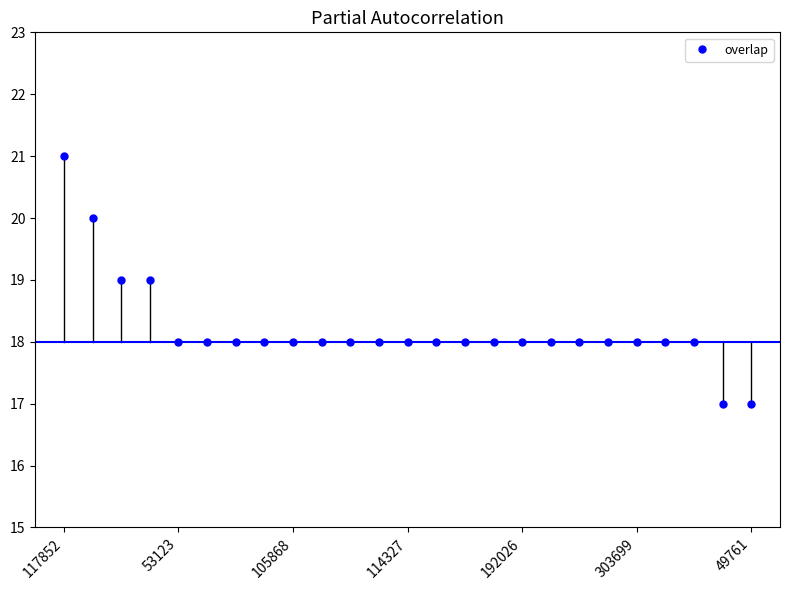

How many series are shown in this chart?

1